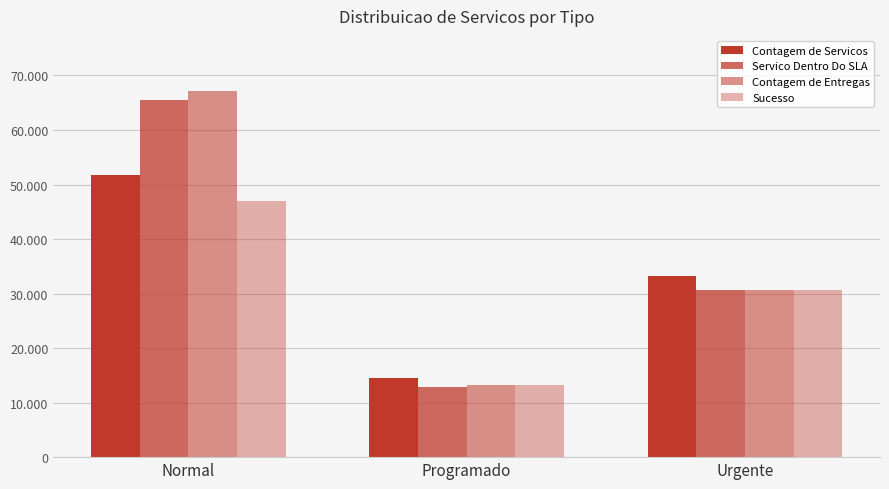

What is the sum of all Sucesso values?

90847